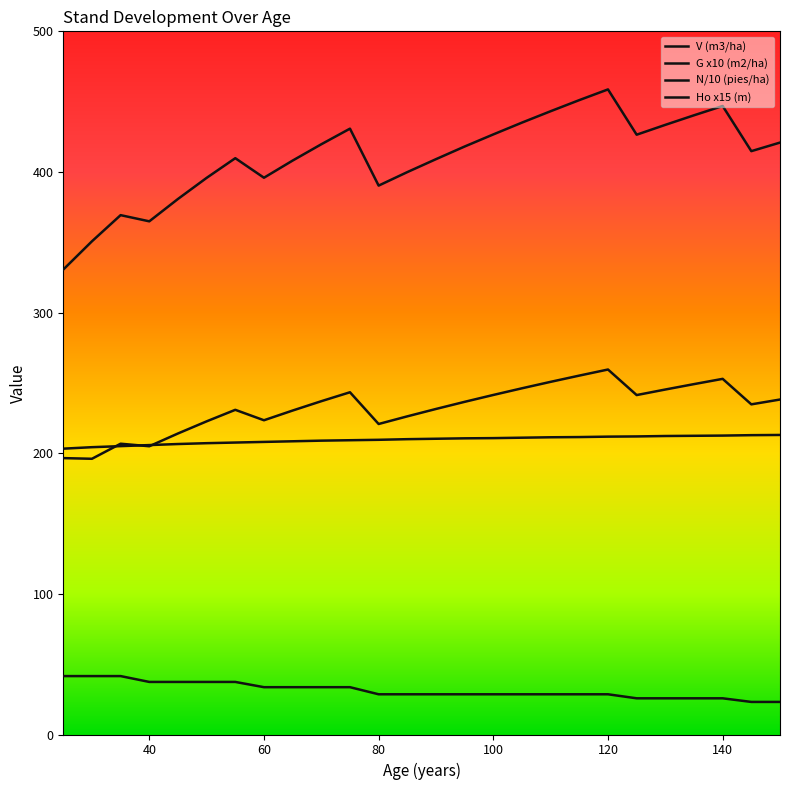

Does the chart have visible grid lines?

No